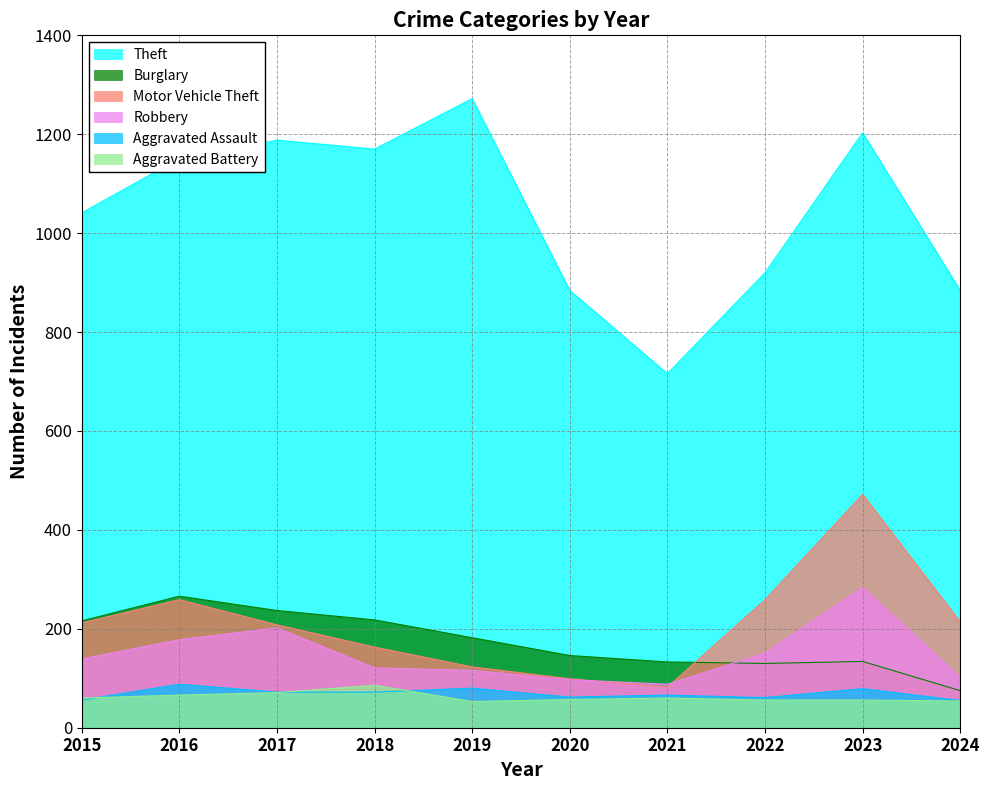

Count the number of data series in this chart.

6